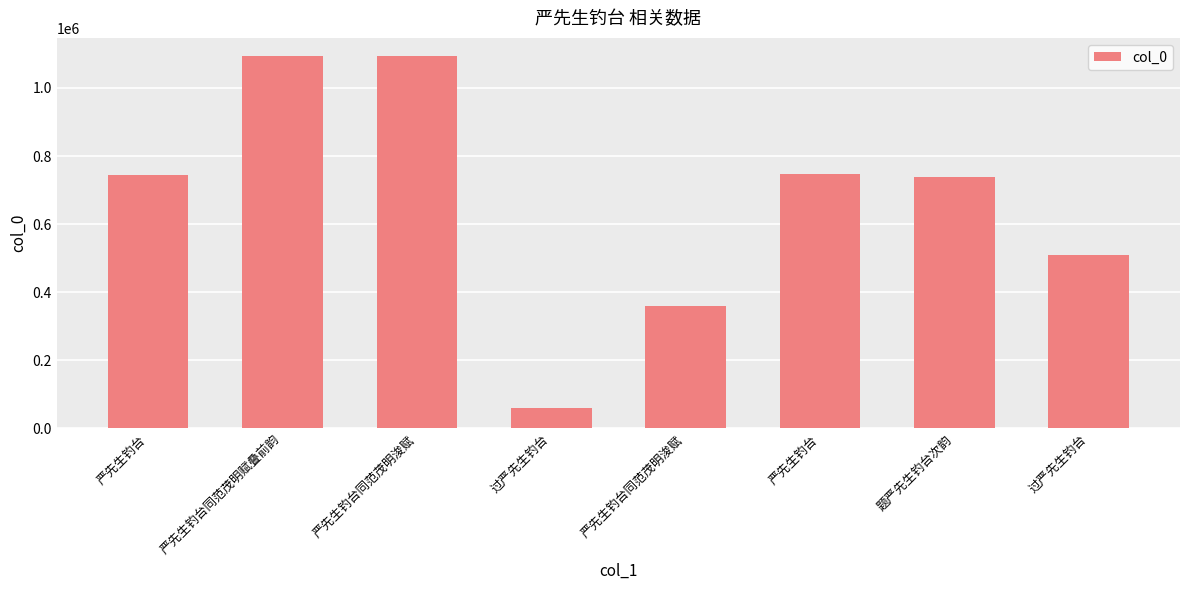

How many bars are there in total?

8